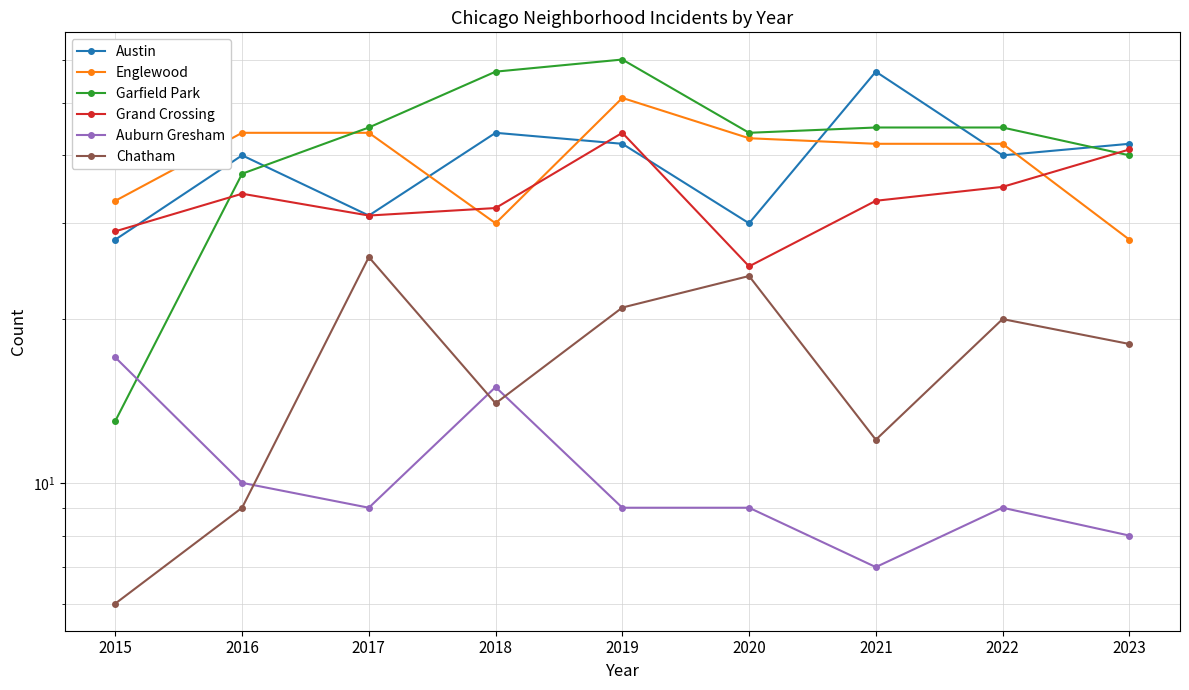

Rank the categories by Austin value from lowest to highest.

2015, 2020, 2017, 2016, 2022, 2019, 2023, 2018, 2021